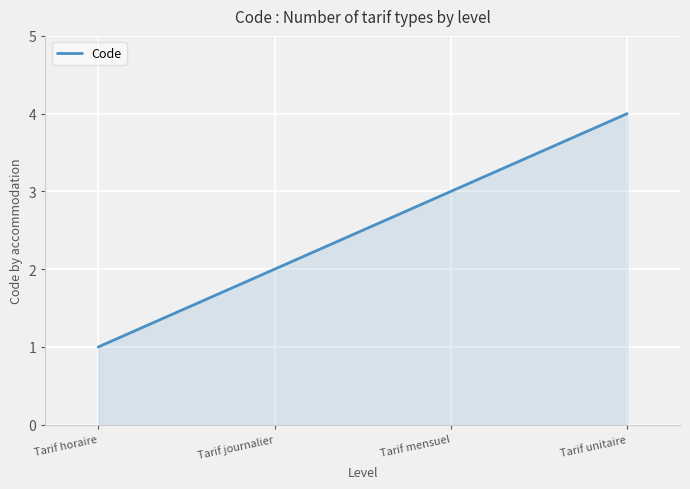

Reading left to right, transcribe all the data shown in this chart.

1	2	3	4